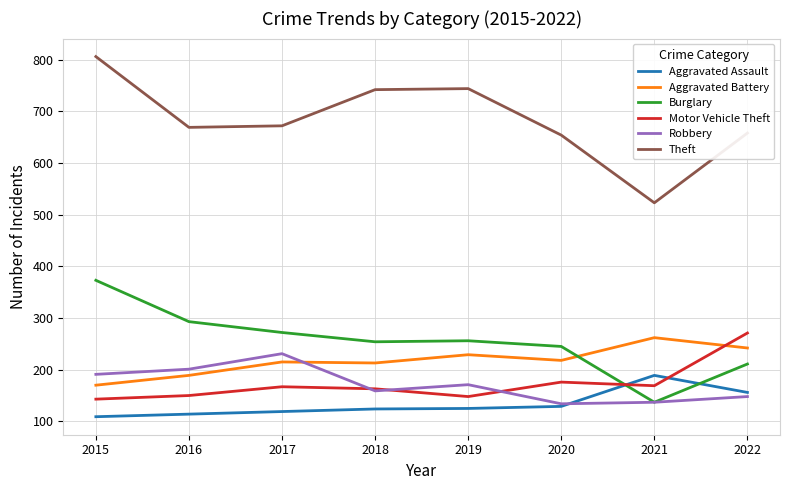

What is the total value across all series at 2018?

1655